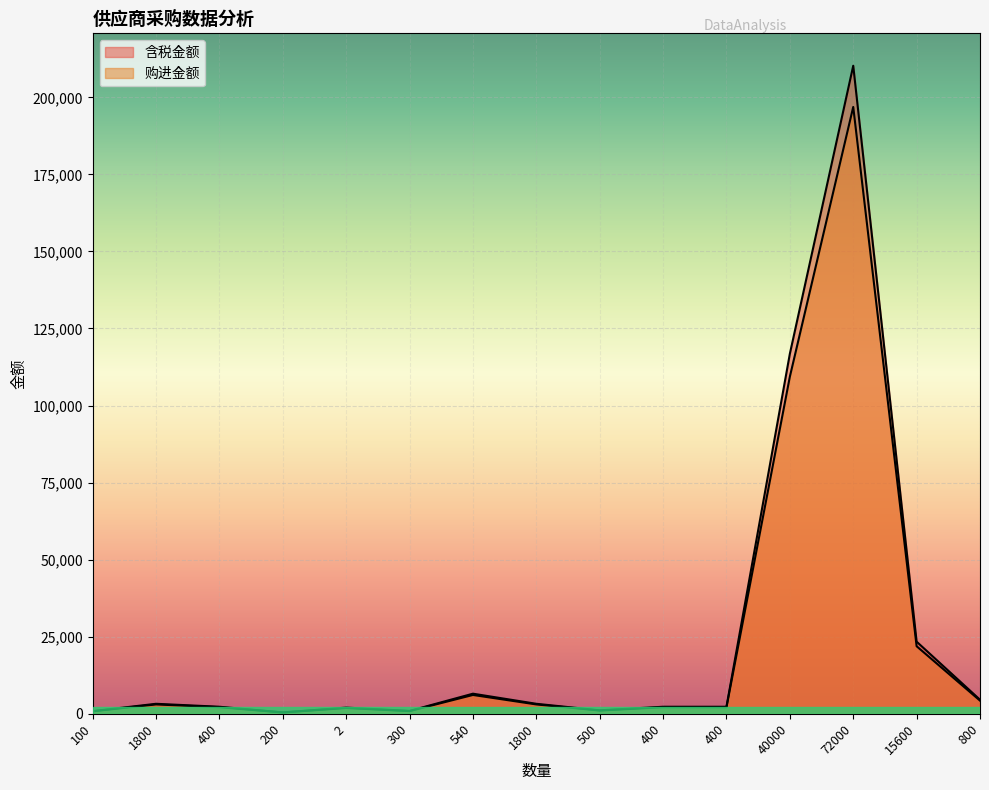

Which category has the lowest value in the 购进金额 series?

200